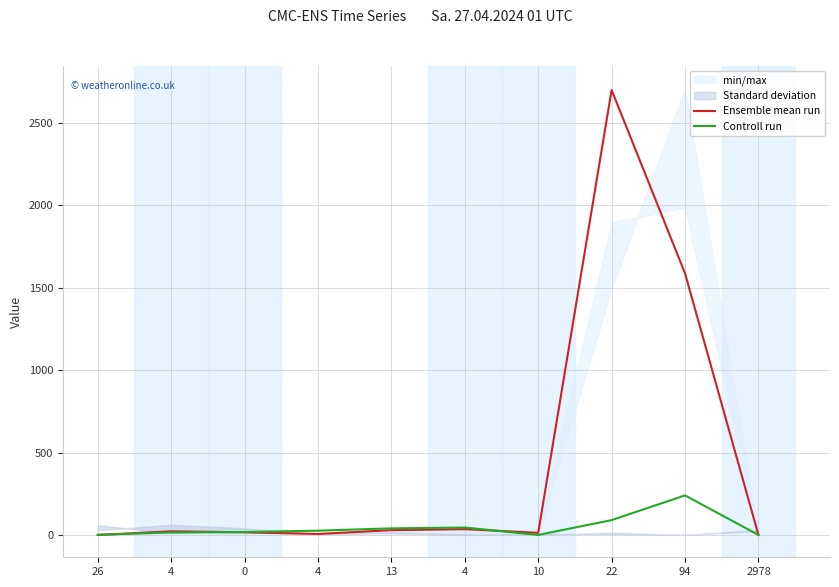

The Controll run series shows 240 at 94. True or false?

True